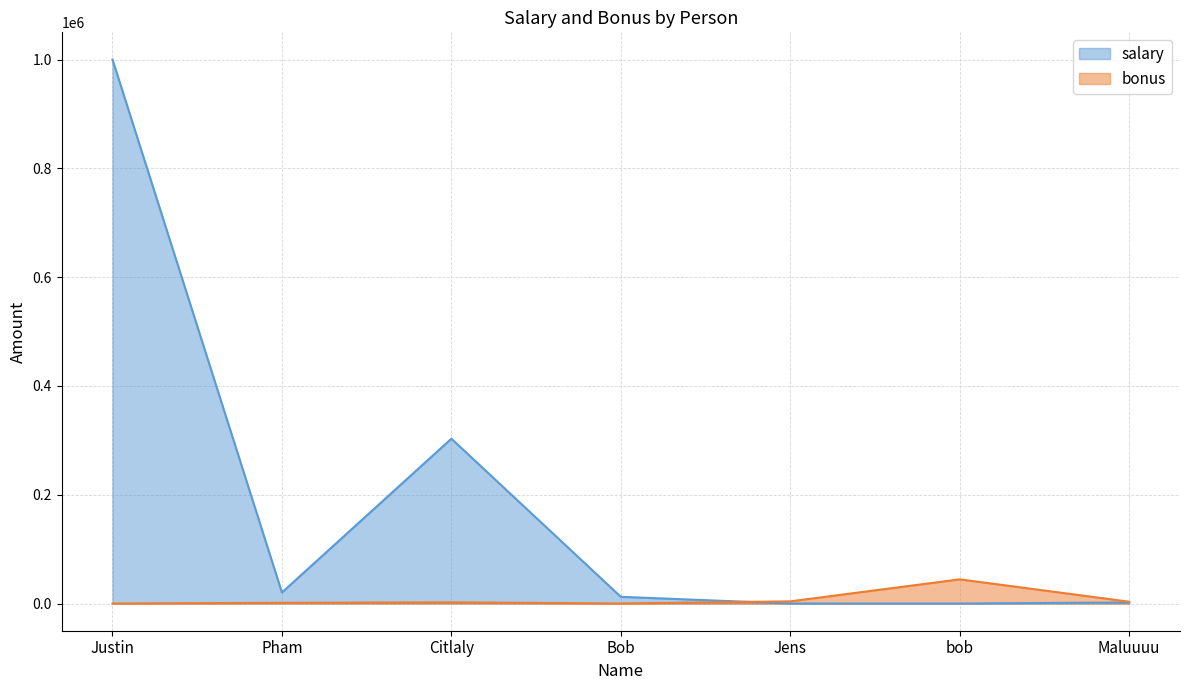

What are all the series names shown in the legend?

salary, bonus